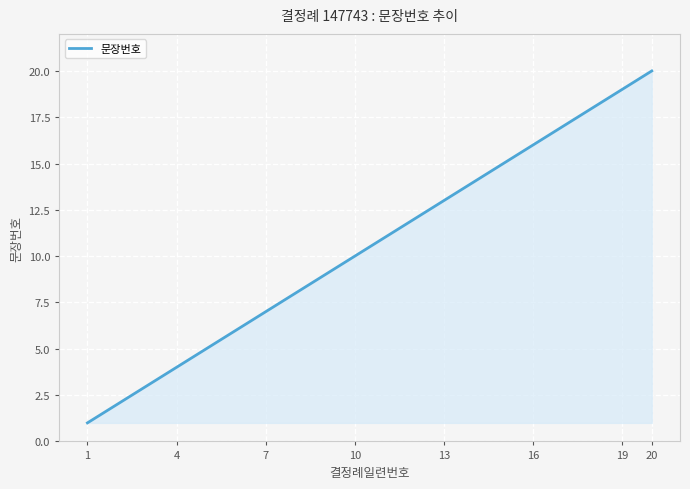

What is the greatest value displayed?

20